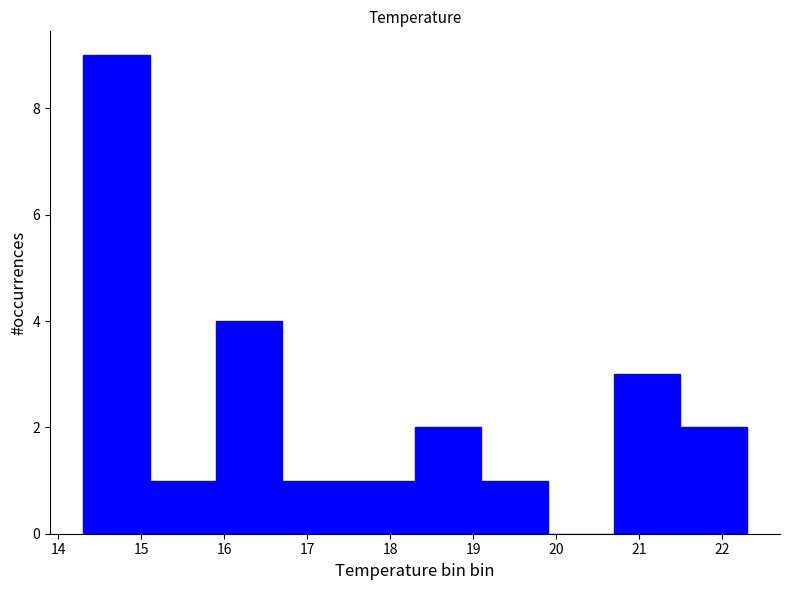

Over which range of the x-axis is the bar tallest?

14.3 to 15.1